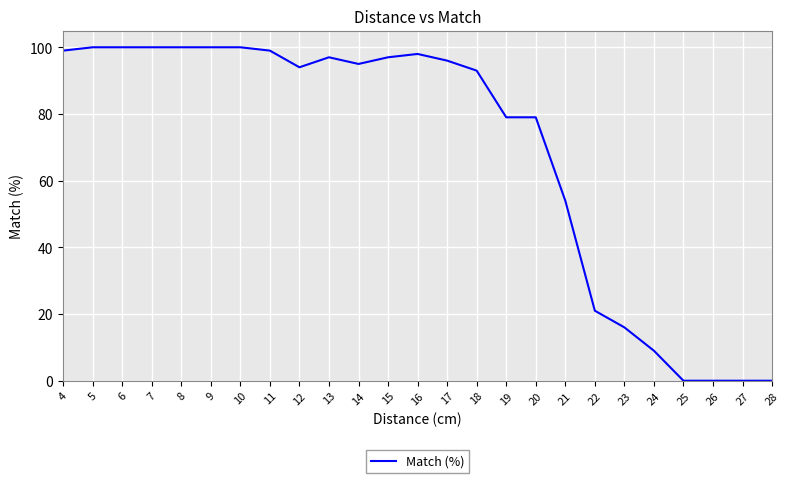

What is the difference between the maximum and minimum values?

100